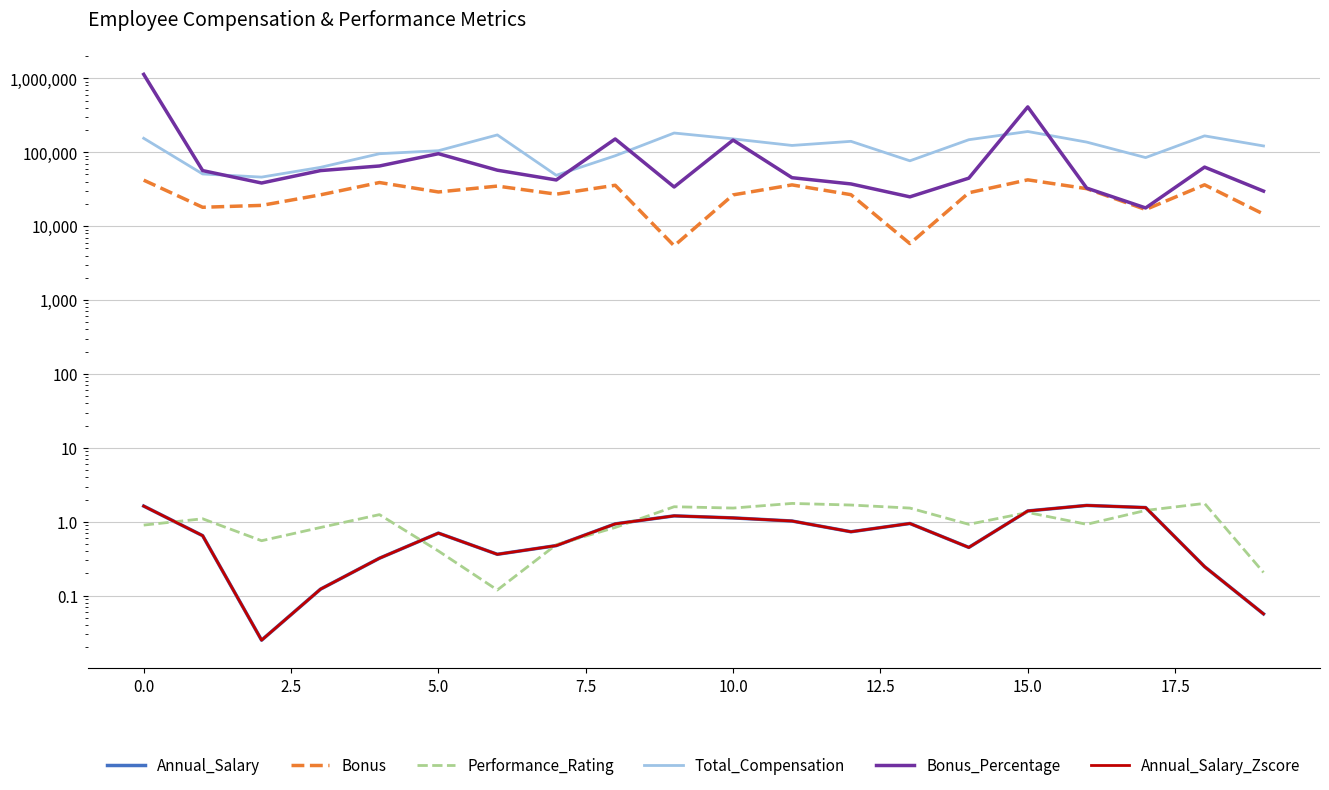

How many data points does each series have?

20